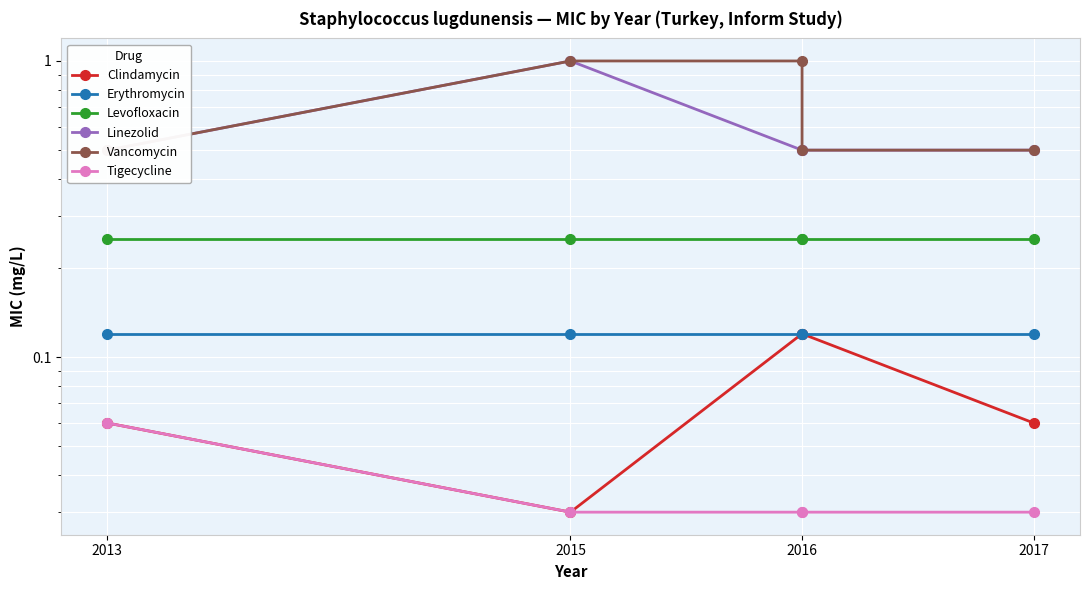

Is it true that Clindamycin equals 0.1 at 2016?

False